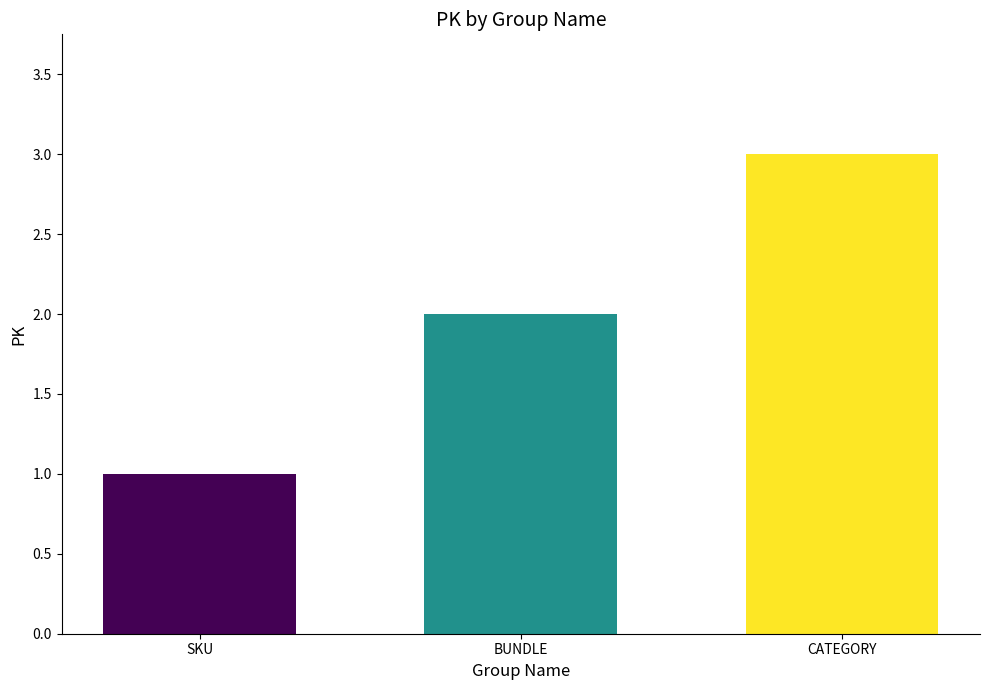

Is it true that the value at CATEGORY is 5?

False